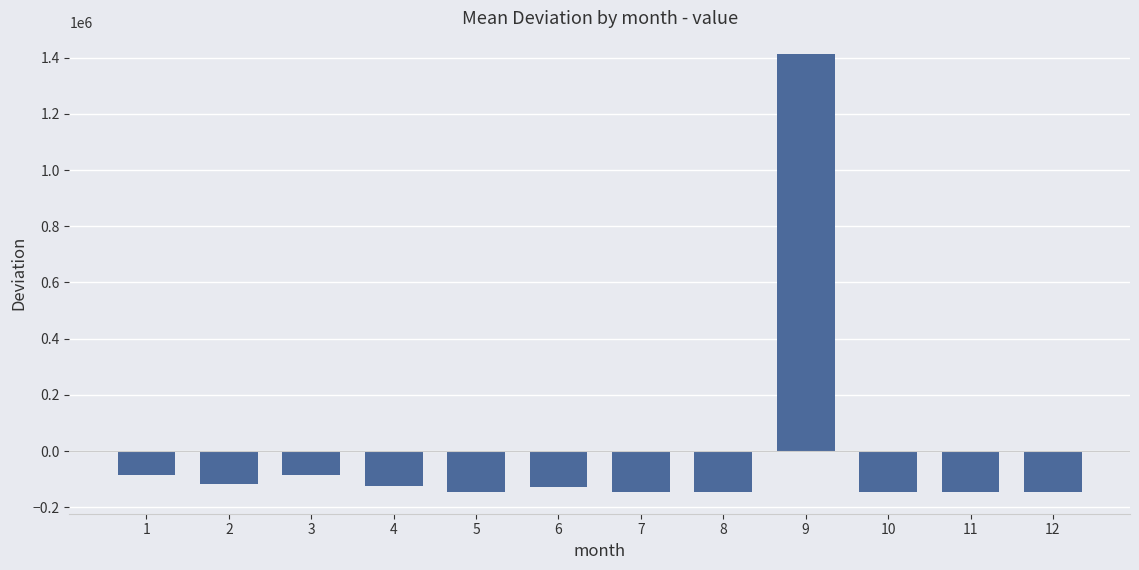

What is the greatest value displayed?

1412016.3